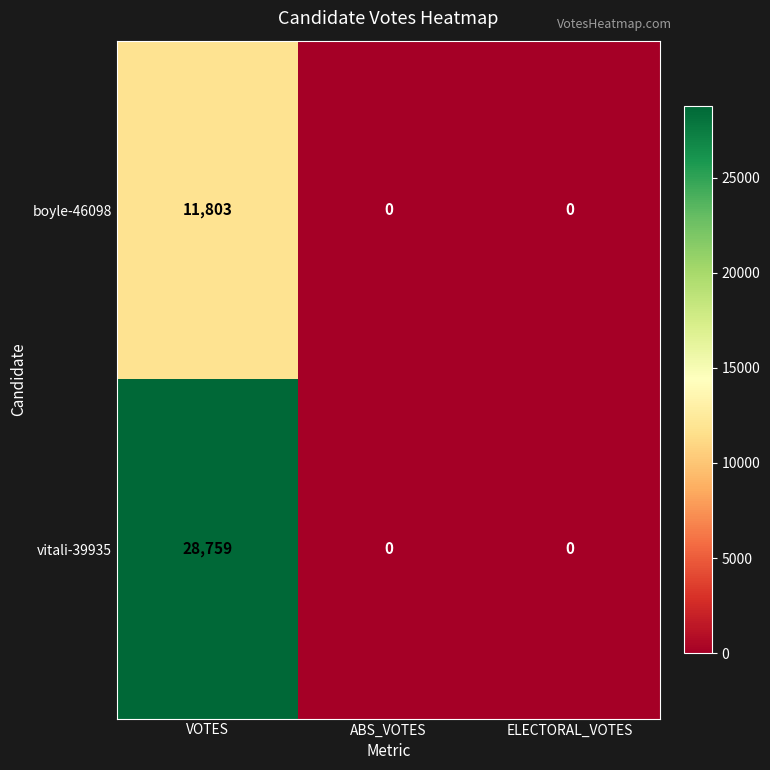

What is the maximum value shown in the chart?

28759